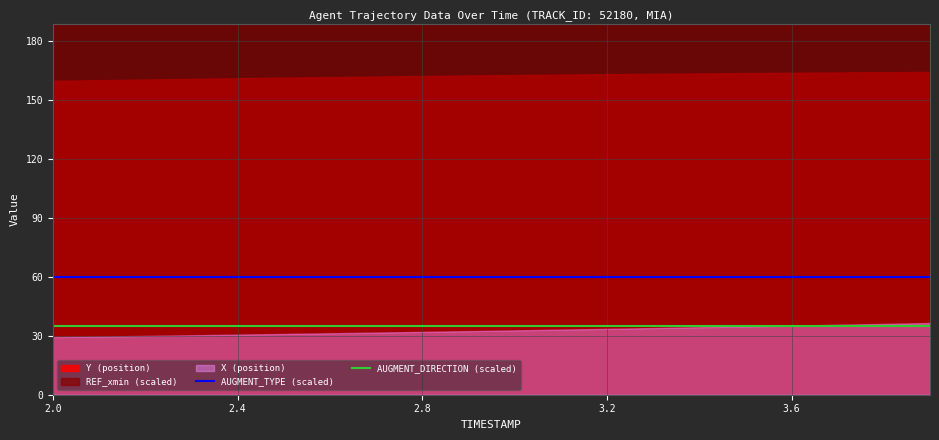

True or false: AUGMENT_TYPE (scaled) and AUGMENT_DIRECTION (scaled) intersect in this chart.

False